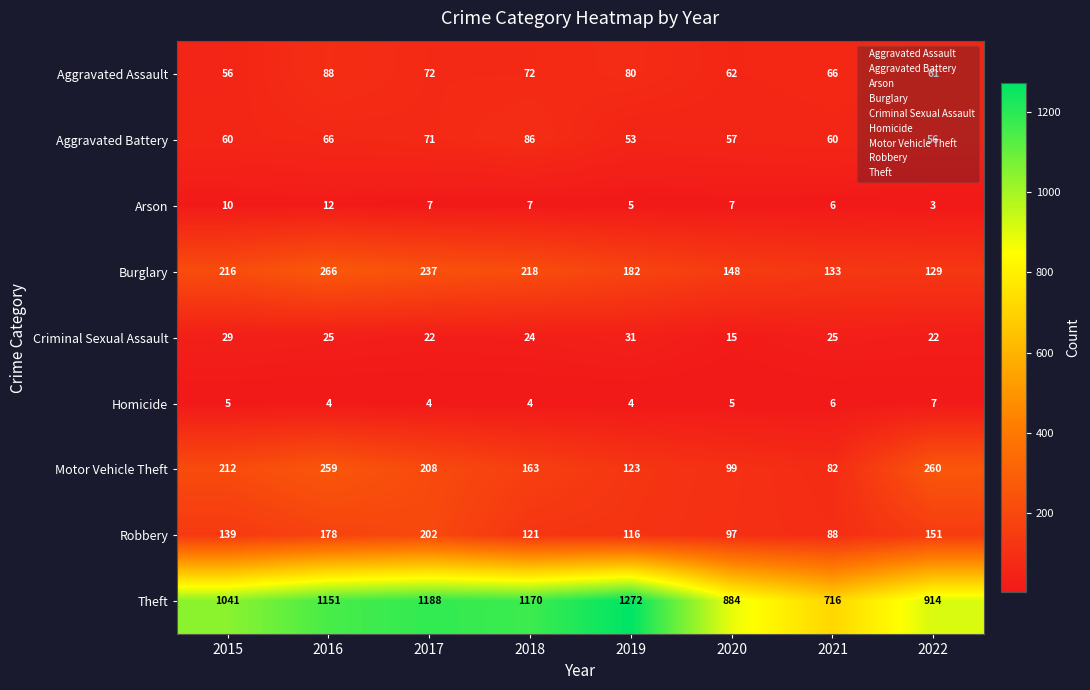

What is the maximum value shown in the chart?

1272